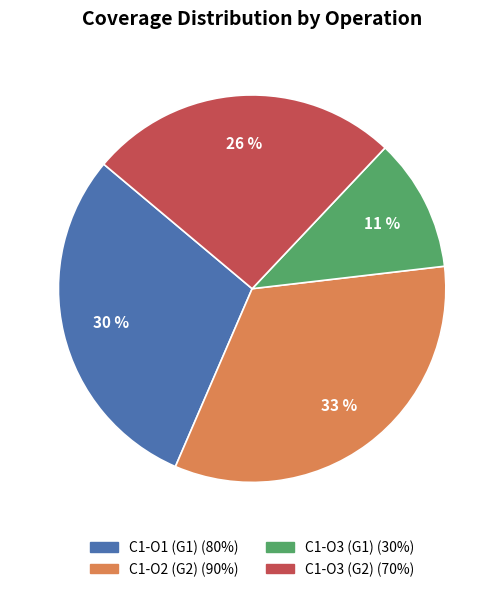

How many segments does this pie chart have?

4